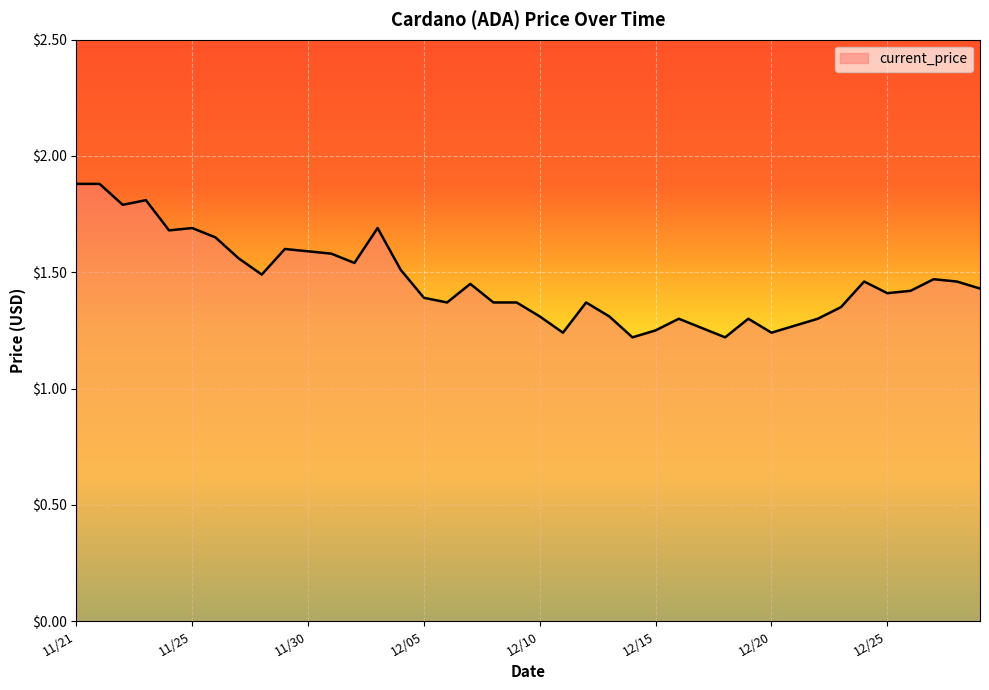

What is the greatest value displayed?

1.9